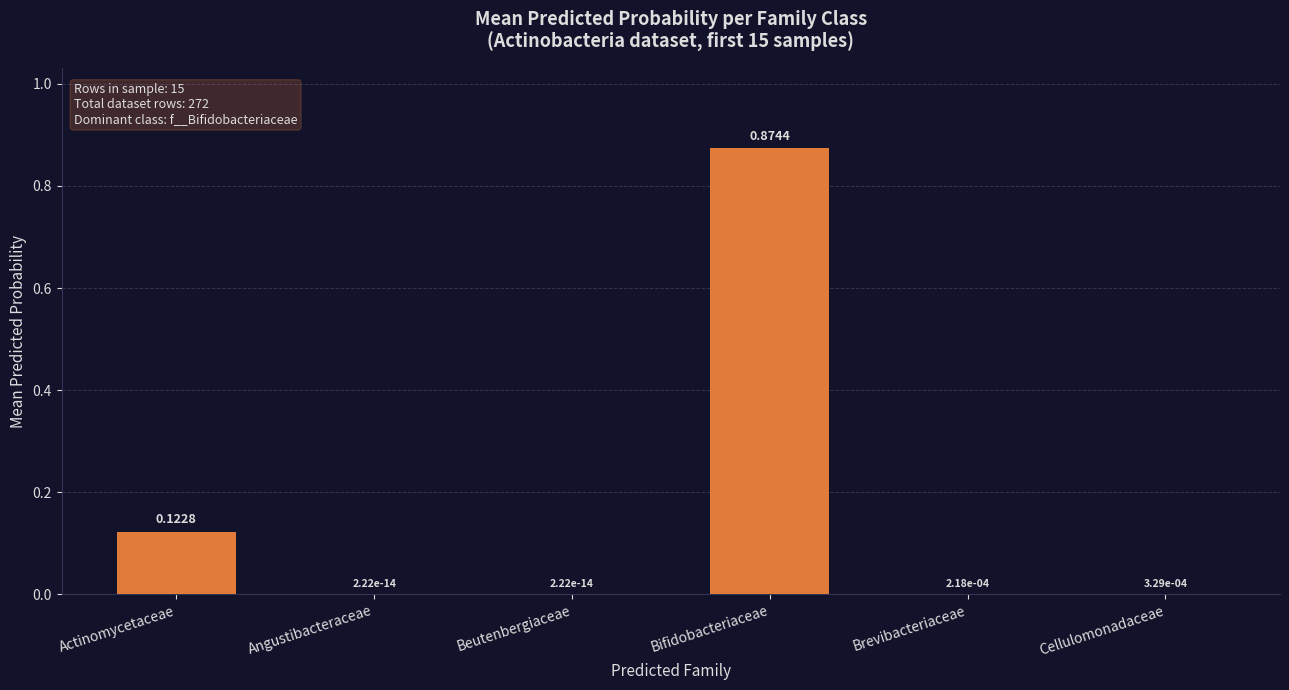

What is the sum of all values?

1.0